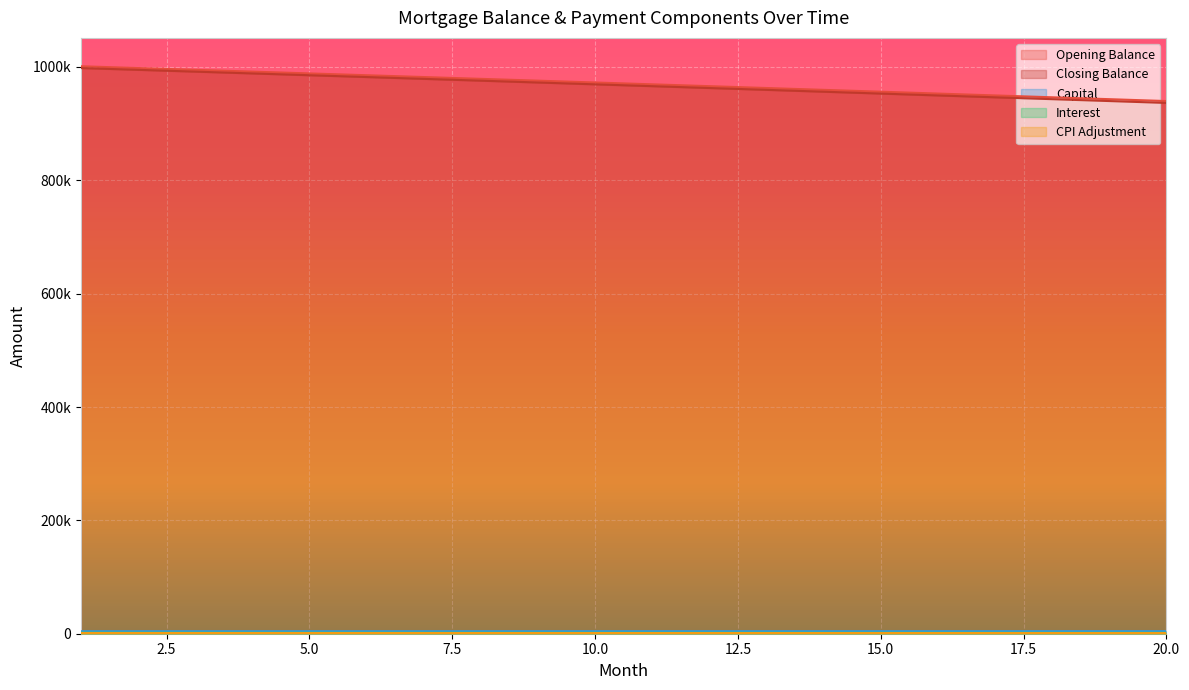

What is the difference between the second highest and minimum values in the cpi series?

72.9